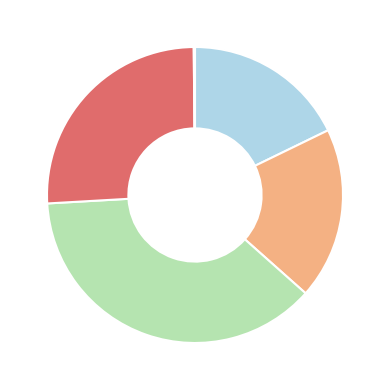

Does any single category account for the majority?

No